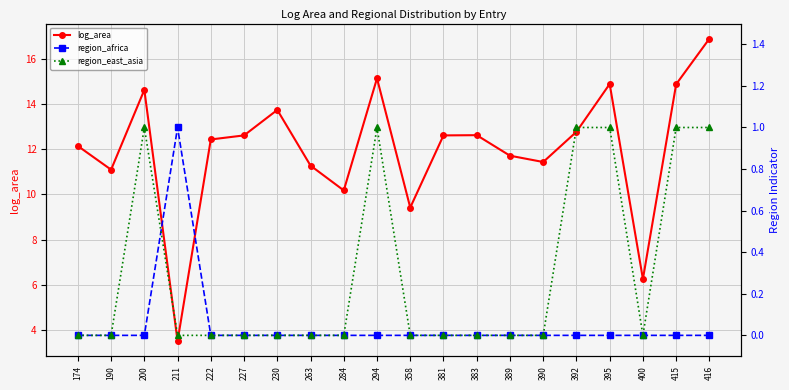

True or false: region_africa has a value of 0.0 at 230.

True